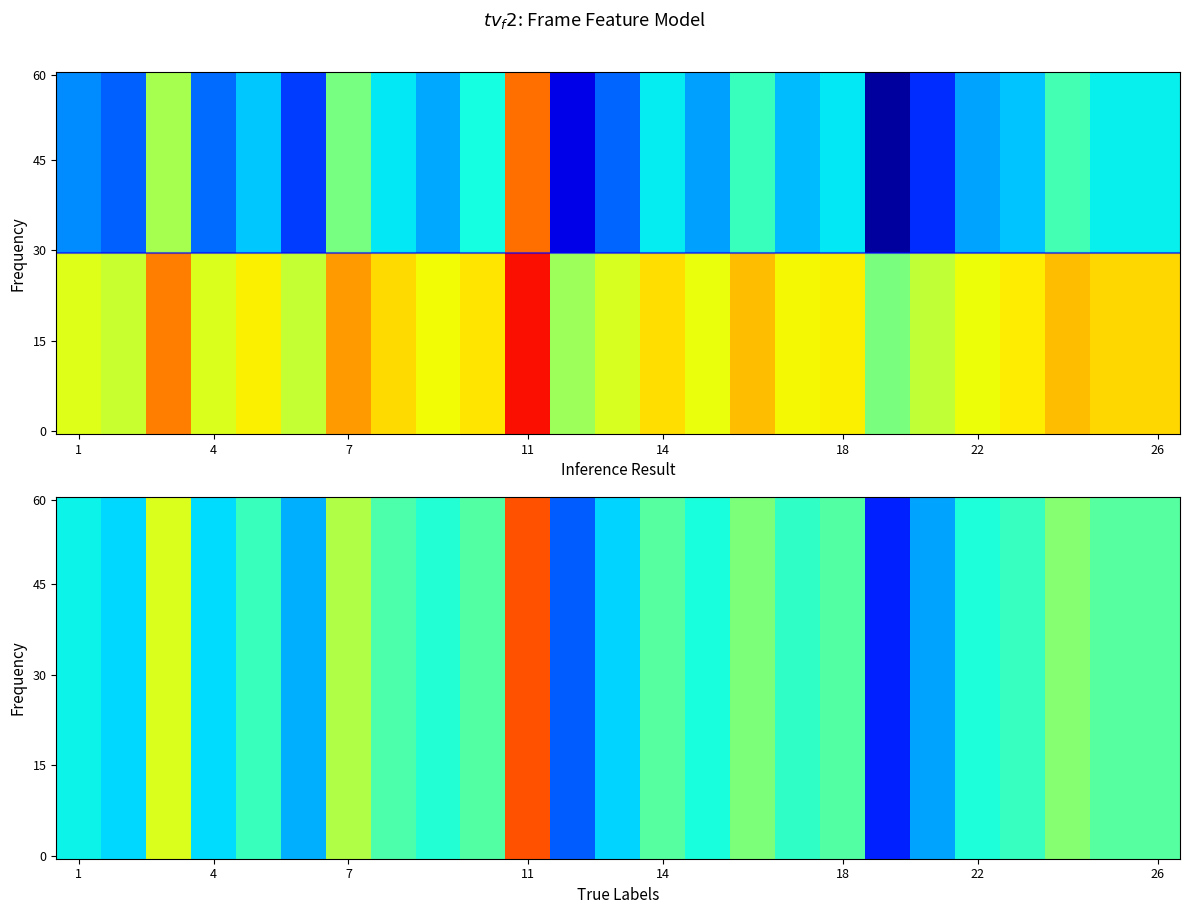

What is the change in value from 16 to 18?

-0.1